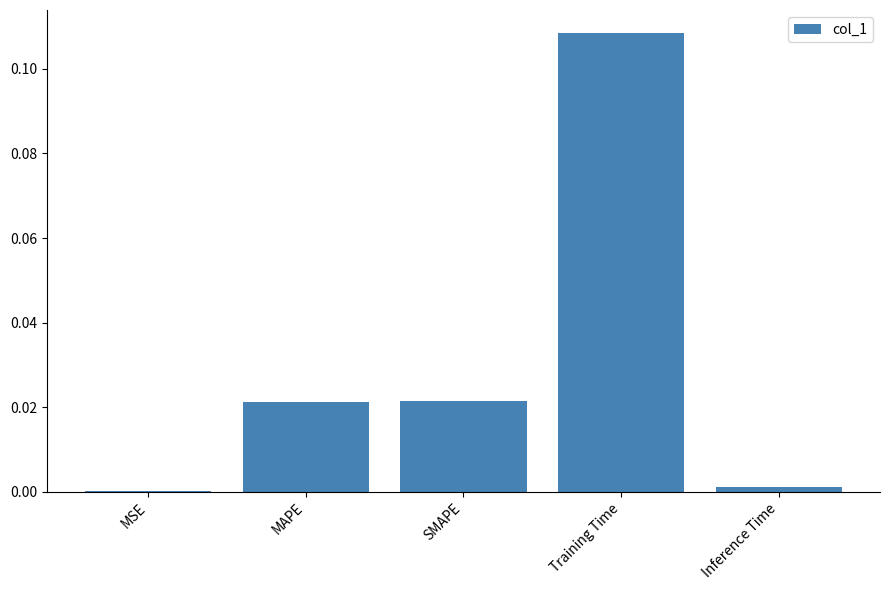

Between SMAPE and MSE, which is larger?

SMAPE